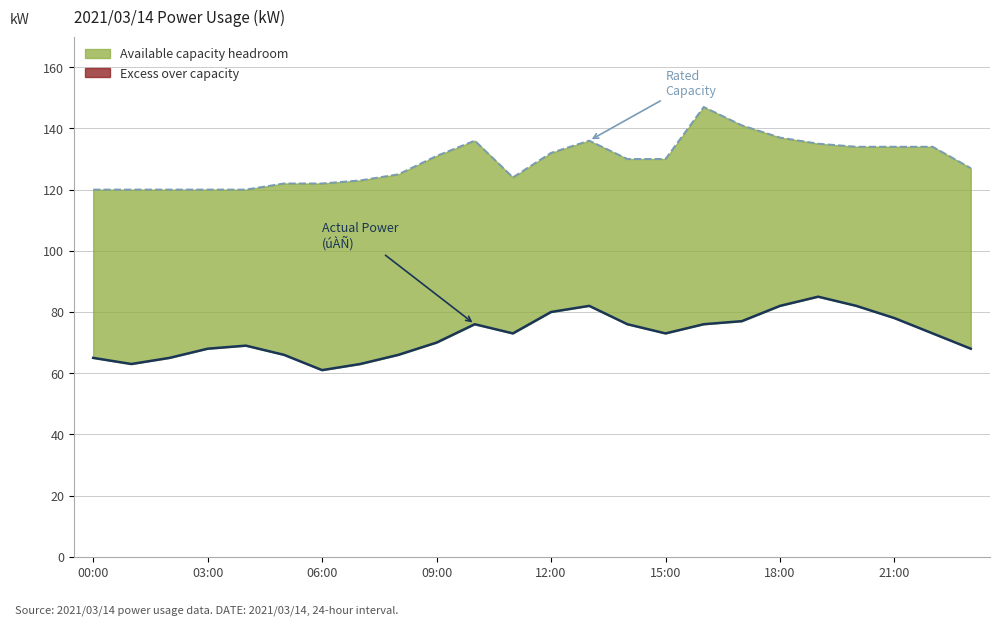

What is the lowest value of the úÀÑ(kW) (Actual Power) series?

61